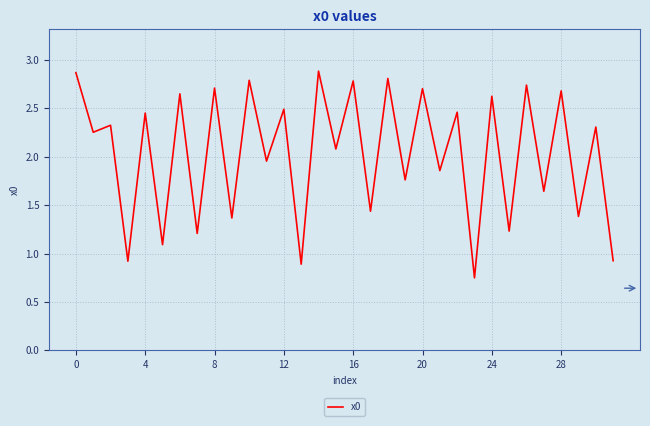

What is the greatest value displayed?

2.9